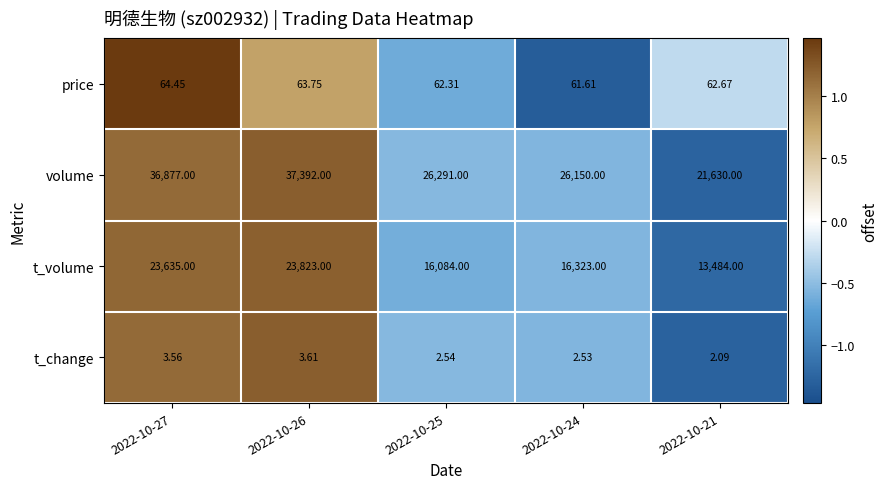

Which series changed the most between 2022-10-26 and 2022-10-21?

volume